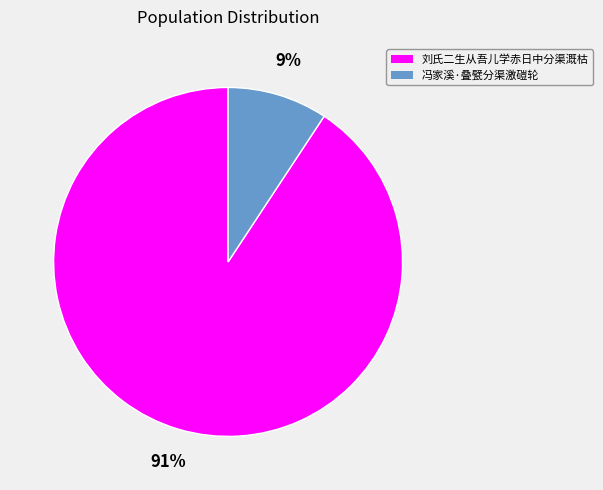

True or false: 冯家溪·叠甓分渠激磑轮 accounts for 16% of the total.

False